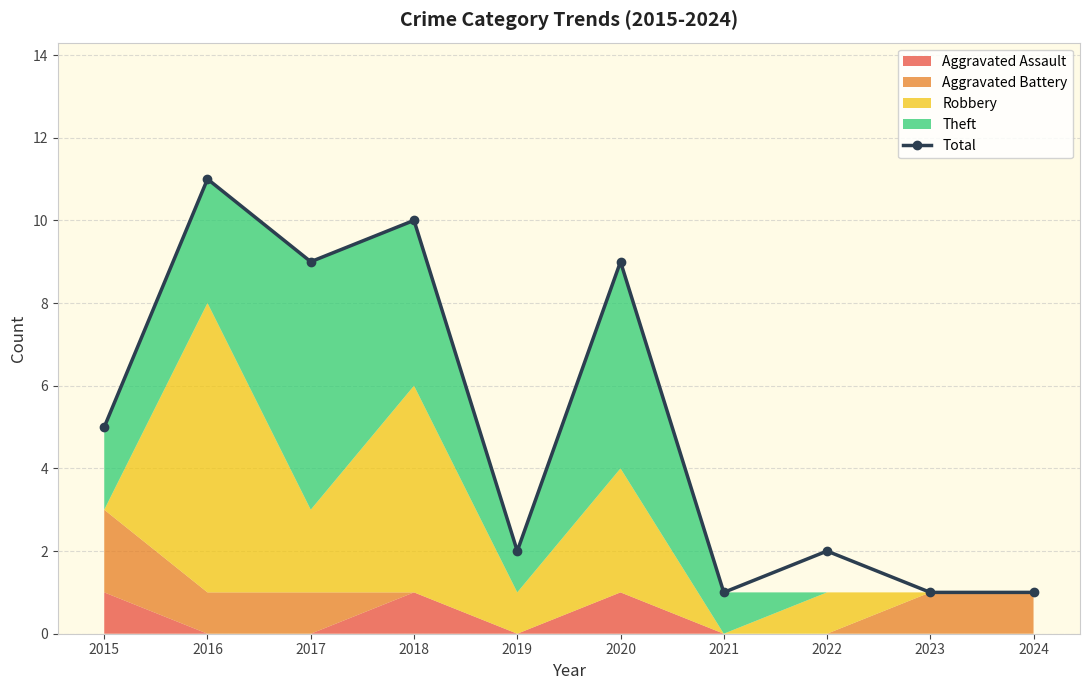

What is the difference between the maximum and minimum values?

10